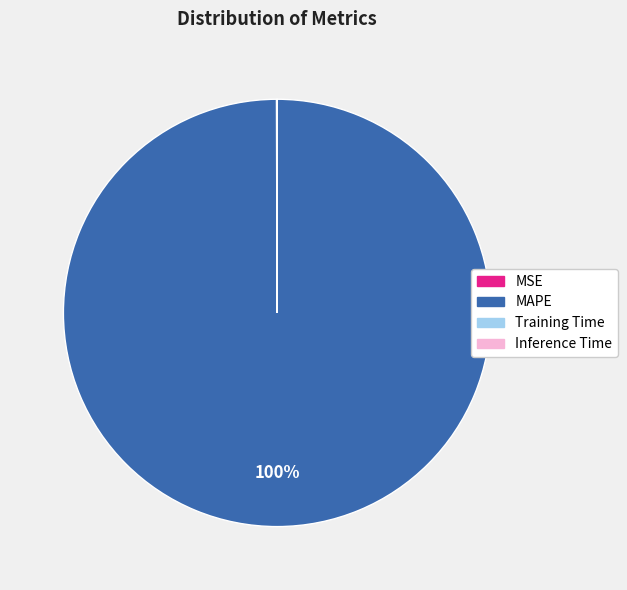

Is it true that MAPE is 87% of the pie?

False